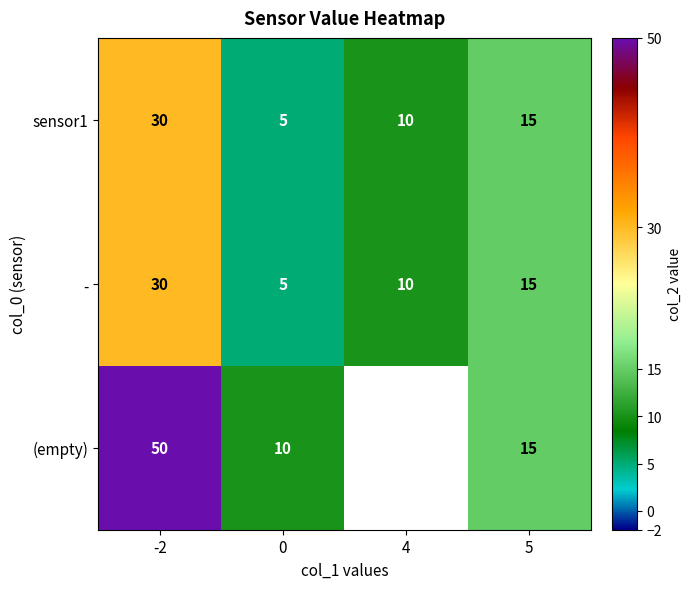

Count the sensor1 values in the range 10 to 30.

3